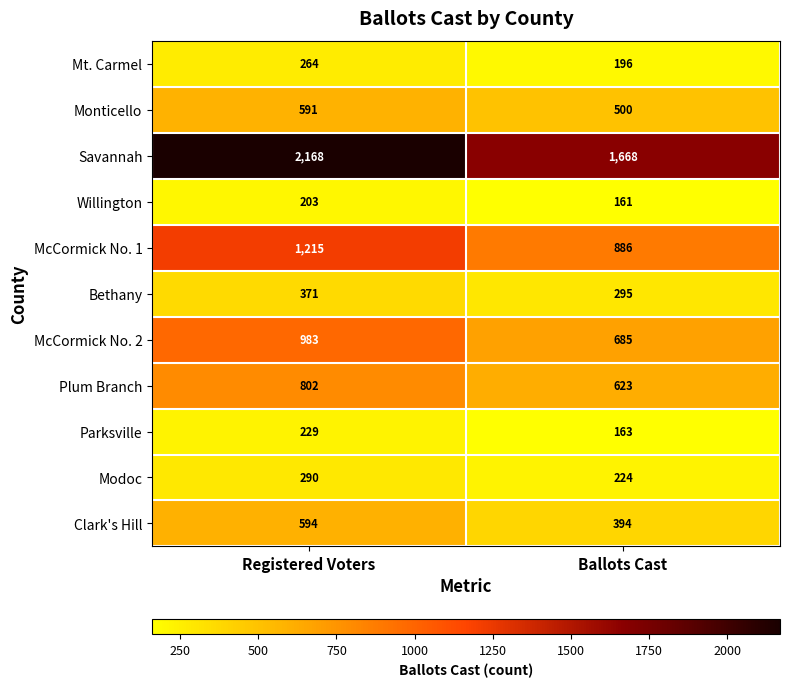

What is the difference between the maximum and minimum values in the Savannah series?

500